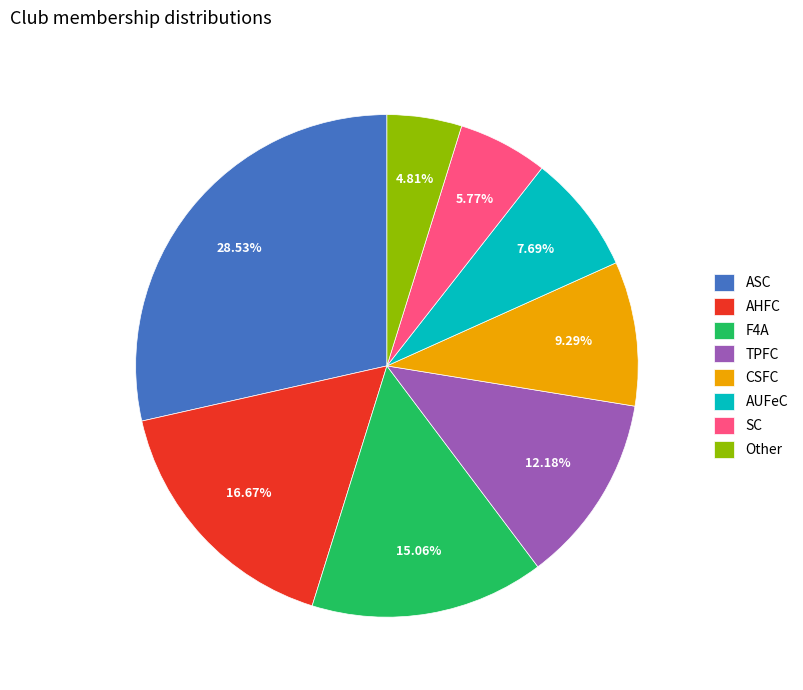

Which slice is the smallest?

Other